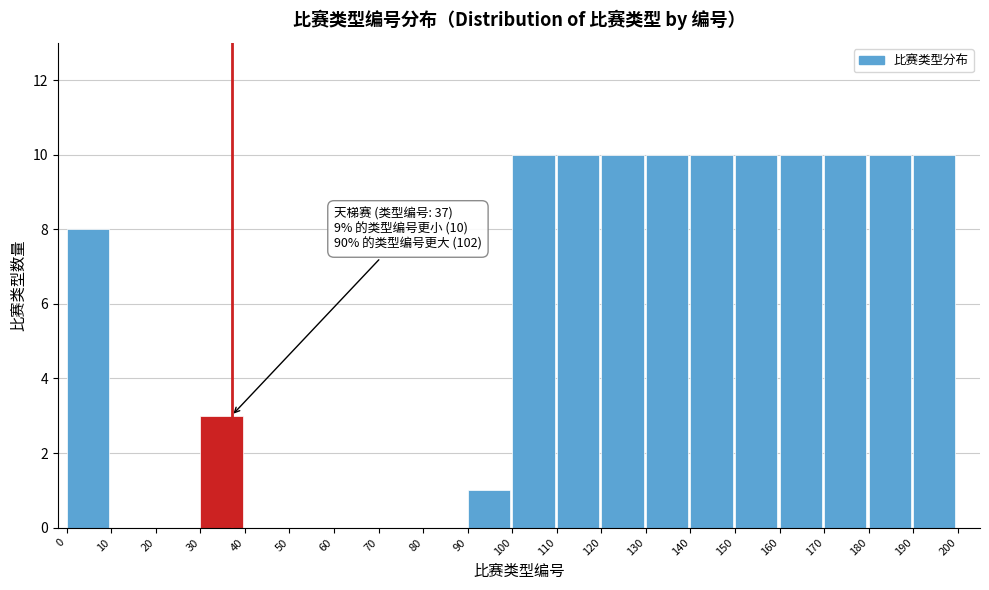

Reading right to left, transcribe all the data shown in this chart.

190=10	180=10	170=10	160=10	150=10	140=10	130=10	120=10	110=10	100=10	90=1	80=0	70=0	60=0	50=0	40=0	30=3	20=0	10=0	0=8